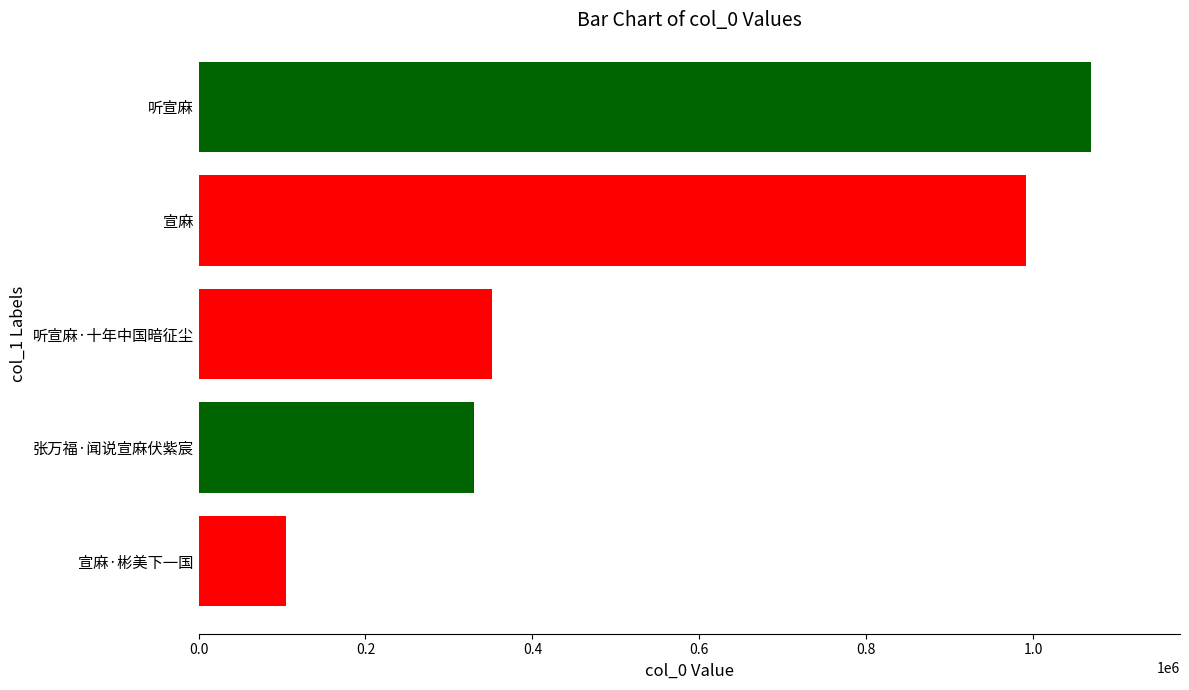

List the labels in order of value, smallest first.

宣麻·彬美下一国, 张万福·闻说宣麻伏紫宸, 听宣麻·十年中国暗征尘, 宣麻, 听宣麻